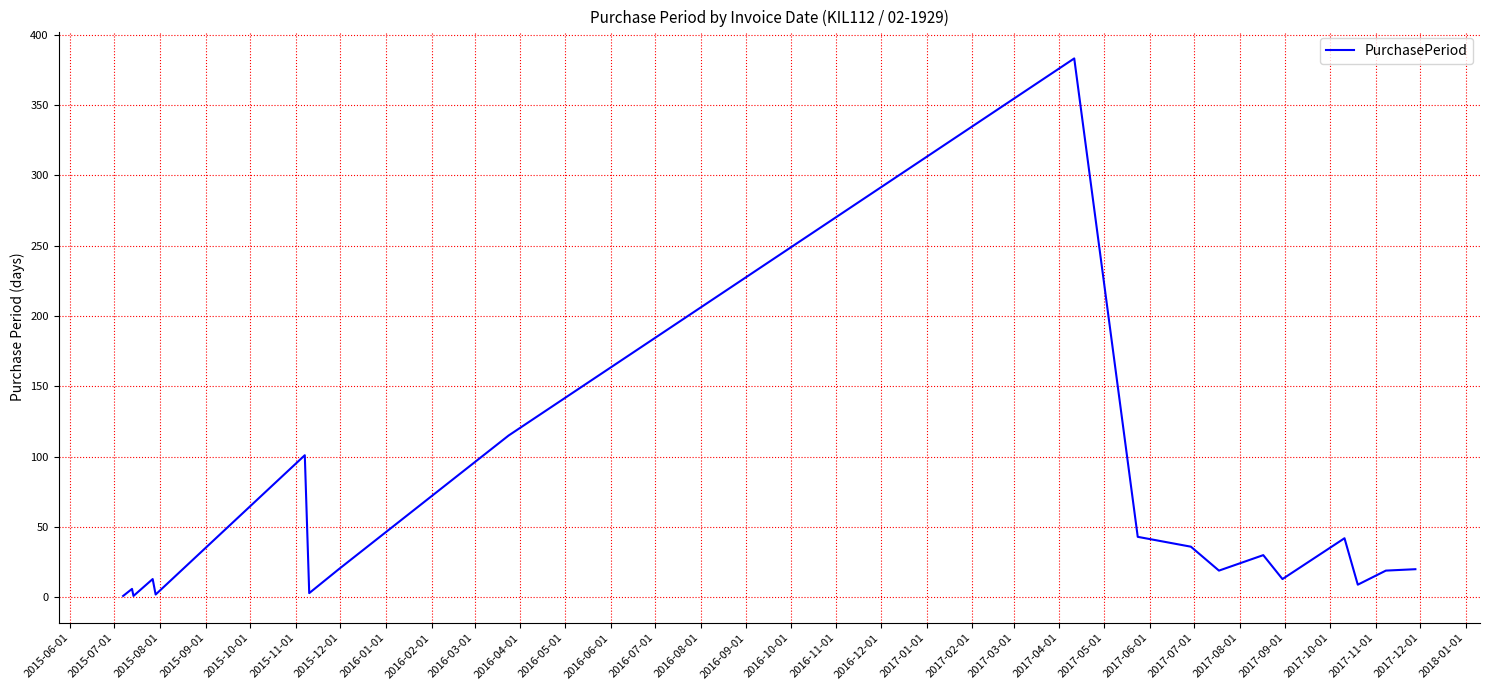

What is the maximum value shown in the chart?

383